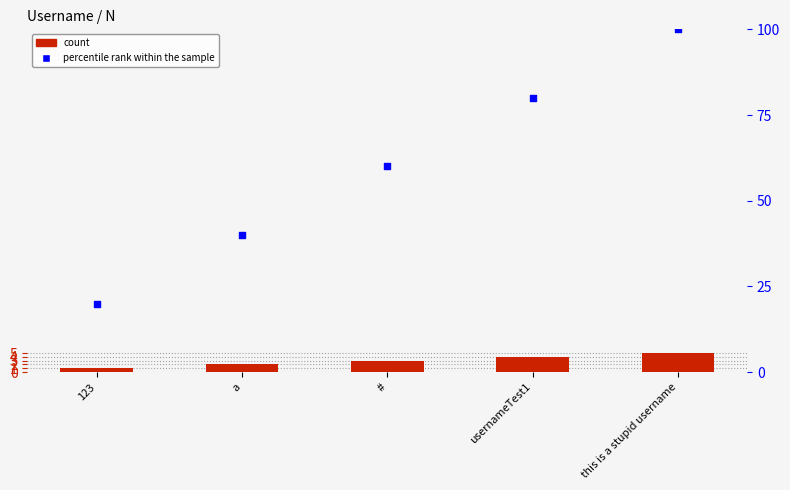

At which category is the sum across all series the highest?

this is a stupid username